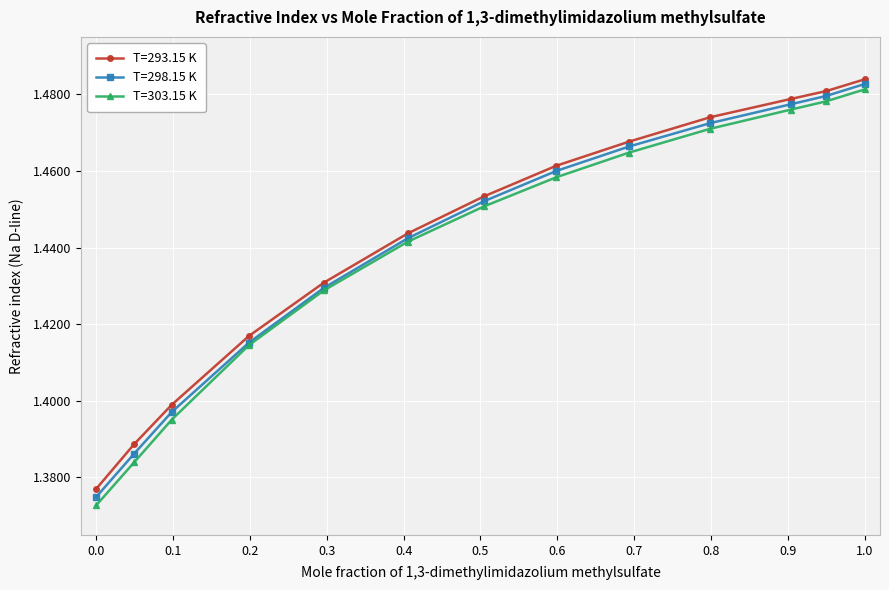

True or false: T=298.15 K and T=293.15 K cross at least once.

False